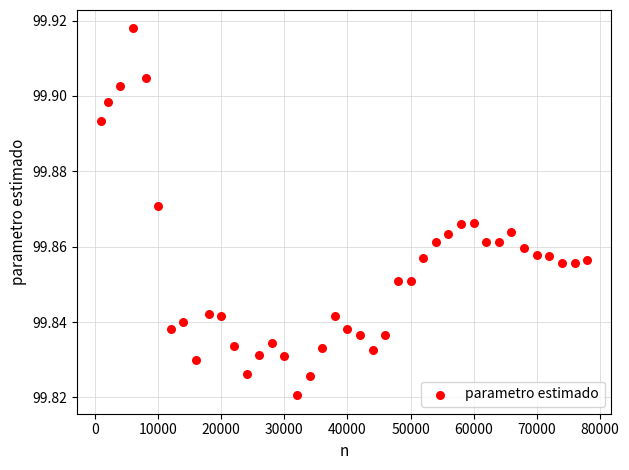

What is the range of X values (max minus min)?

77000.0